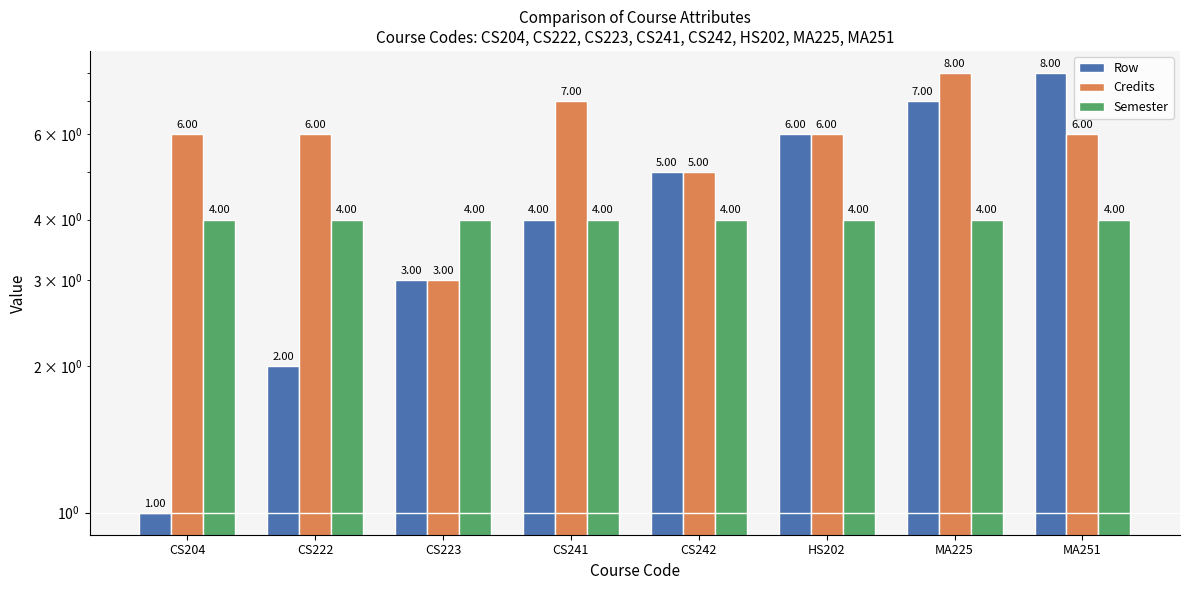

How many groups of bars are there?

8